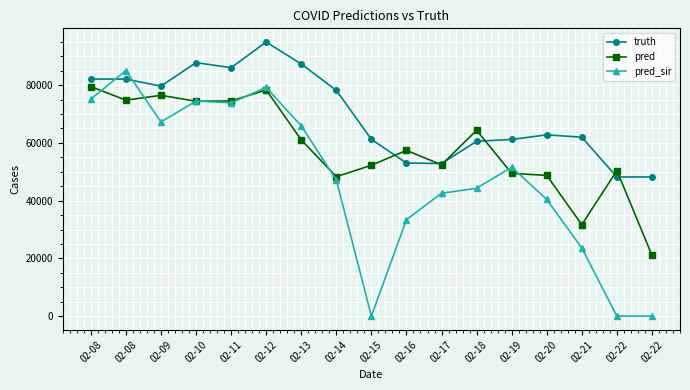

Reading left to right, list all the values displayed in this chart.

truth: 02-08=82118.0	02-08=82118.0	02-09=79668.0	02-10=87812.0	02-11=86072.0	02-12=94953.0	02-13=87355.0	02-14=78220.0	02-15=61244.0	02-16=53031.0	02-17=52862.0	02-18=60567.0	02-19=61185.0	02-20=62804.0	02-21=61979.0	02-22=48200.0	02-22=48200.0
pred: 02-08=79522.0	02-08=74815.3	02-09=76487.0	02-10=74444.0	02-11=74541.0	02-12=78355.0	02-13=61064.0	02-14=48297.0	02-15=52265.0	02-16=57423.0	02-17=52417.0	02-18=64373.0	02-19=49466.0	02-20=48749.0	02-21=31669.0	02-22=50411.0	02-22=21080.0
pred_sir: 02-08=75167.8	02-08=85088.4	02-09=67264.0	02-10=74505.0	02-11=73884.0	02-12=79218.0	02-13=65920.0	02-14=47172.0	02-15=0.0	02-16=33427.0	02-17=42561.0	02-18=44300.0	02-19=51594.0	02-20=40417.0	02-21=23597.0	02-22=0.0	02-22=0.0